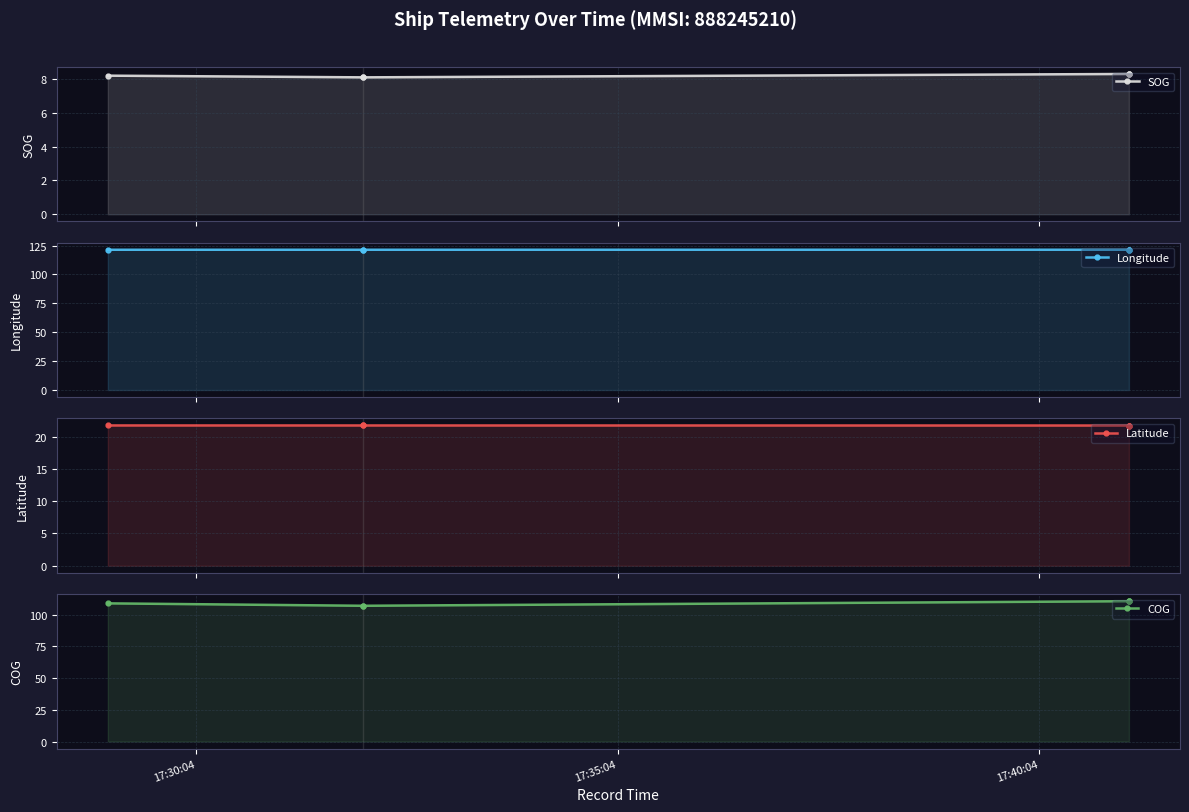

What is the approximate value of SOG at 17:35:04?

8.1